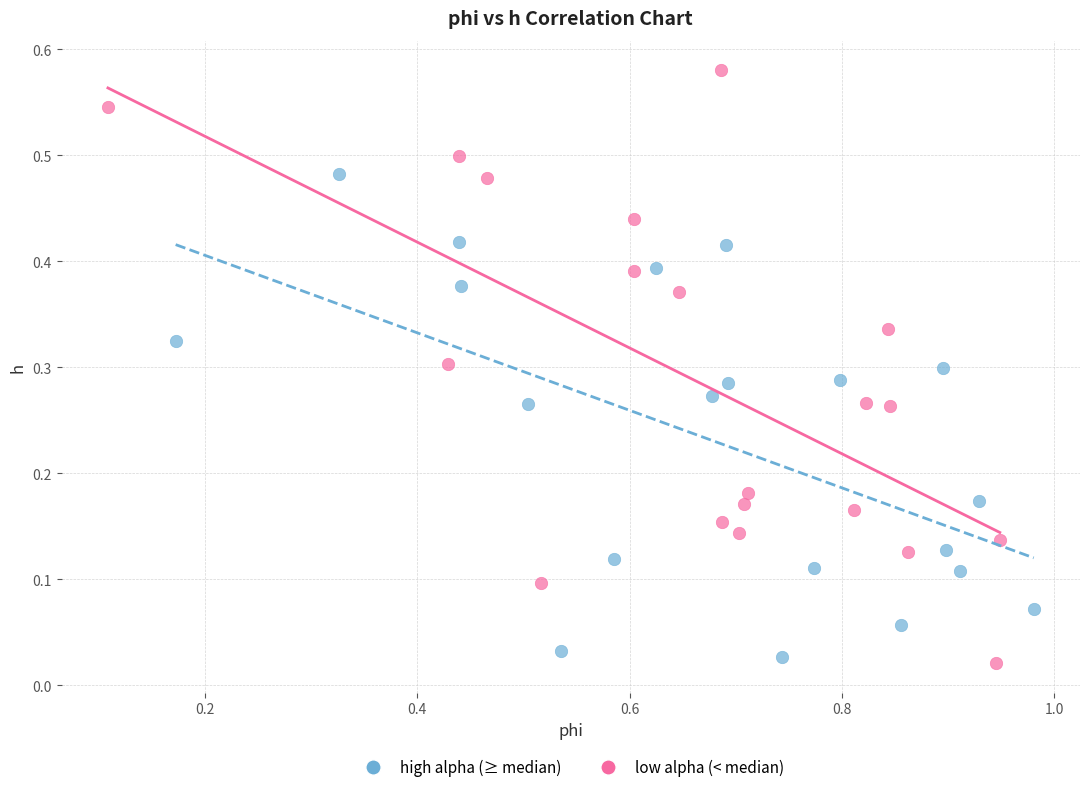

Which series reaches the maximum Y coordinate?

low alpha (< median)